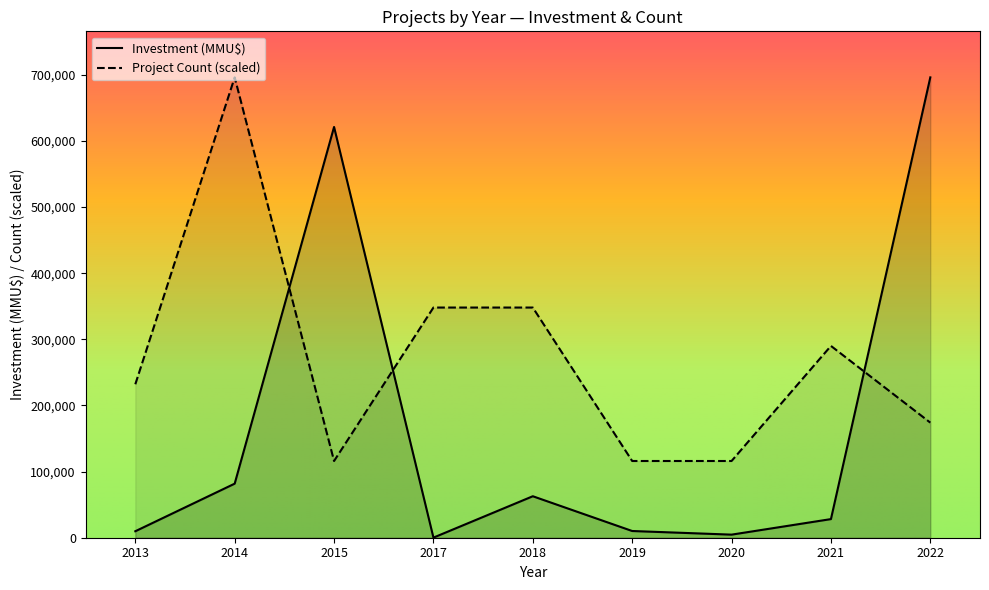

What is the sum of all Investment (MMU$) values?

1514394